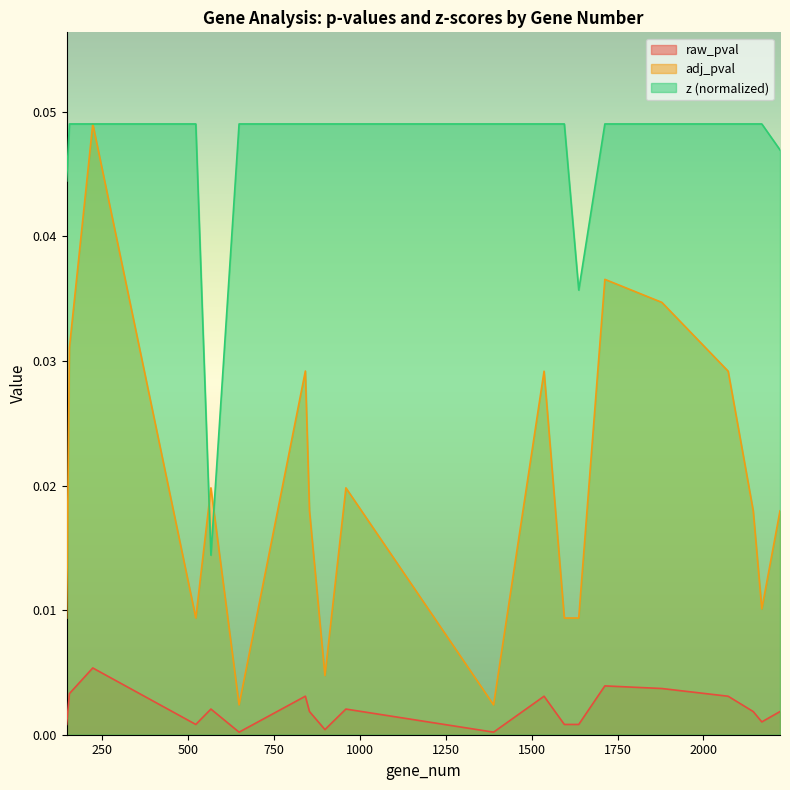

Which series has the widest spread of values?

adj_pval